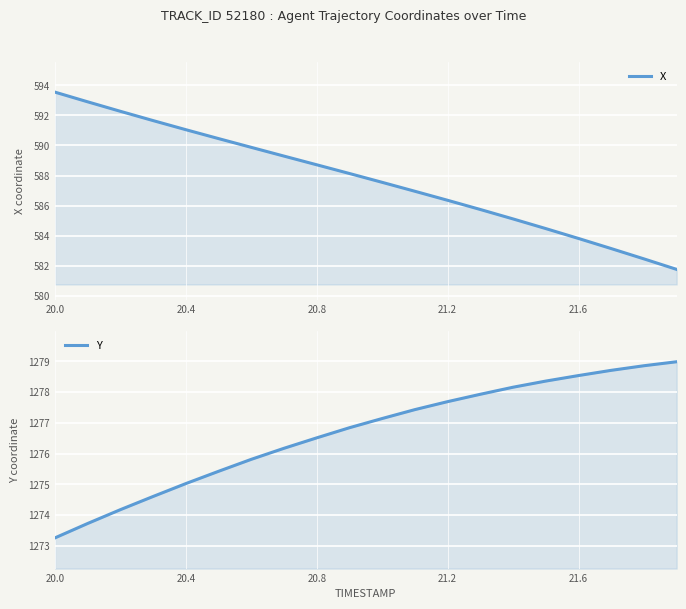

True or false: X and Y intersect in this chart.

False